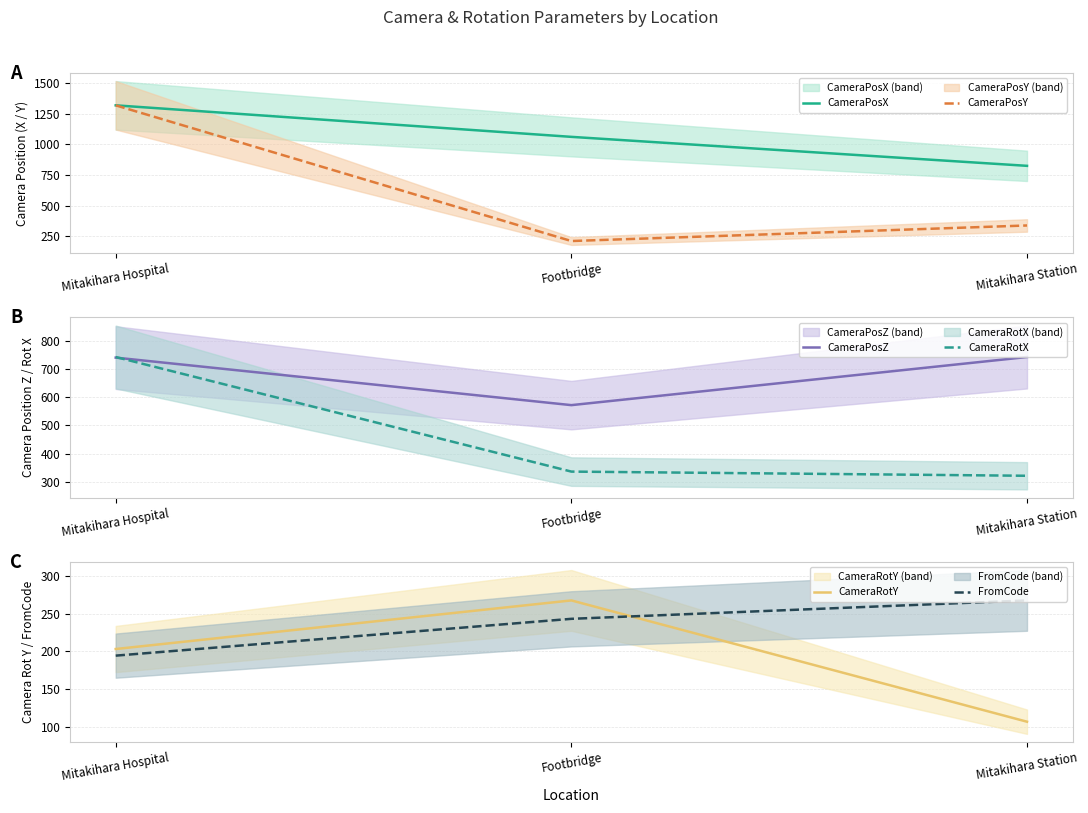

Is it true that FromCode equals 345.2 at Footbridge?

False